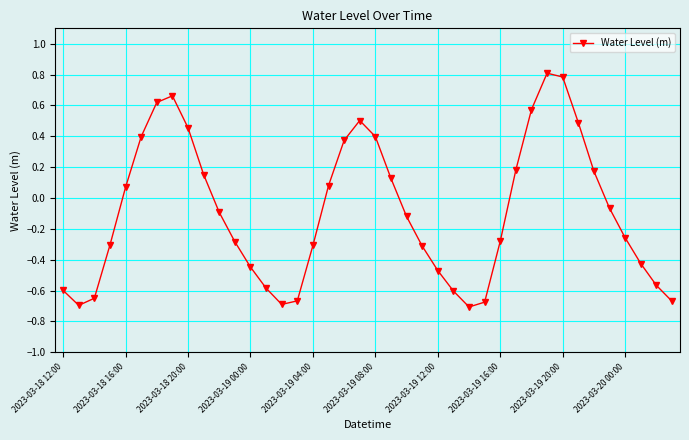

How many interior local valleys (lower than both neighbors) does the data have?

3